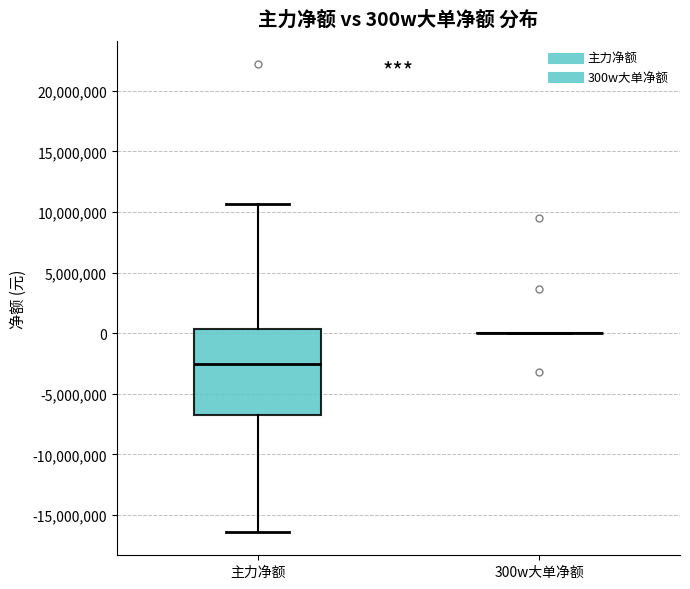

Reading left to right, transcribe this box plot: for each box, give where its median line is, the range the box spans, and where its two whiskers end, as read against the y-axis. The values are not printed on the chart, so give them approximately, as read against the axis.

主力净额: median -2500000, box -7000000 to 500000, whiskers -16500000 to 10500000
300w大单净额: box collapsed to a line at 0, whiskers 0 to 0